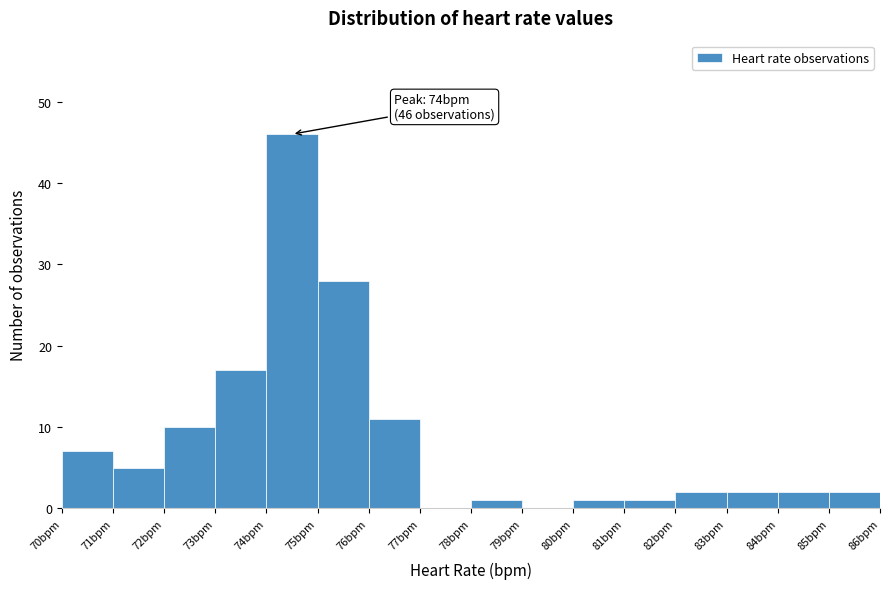

Which range on the x-axis has the tallest bar?

74 to 75